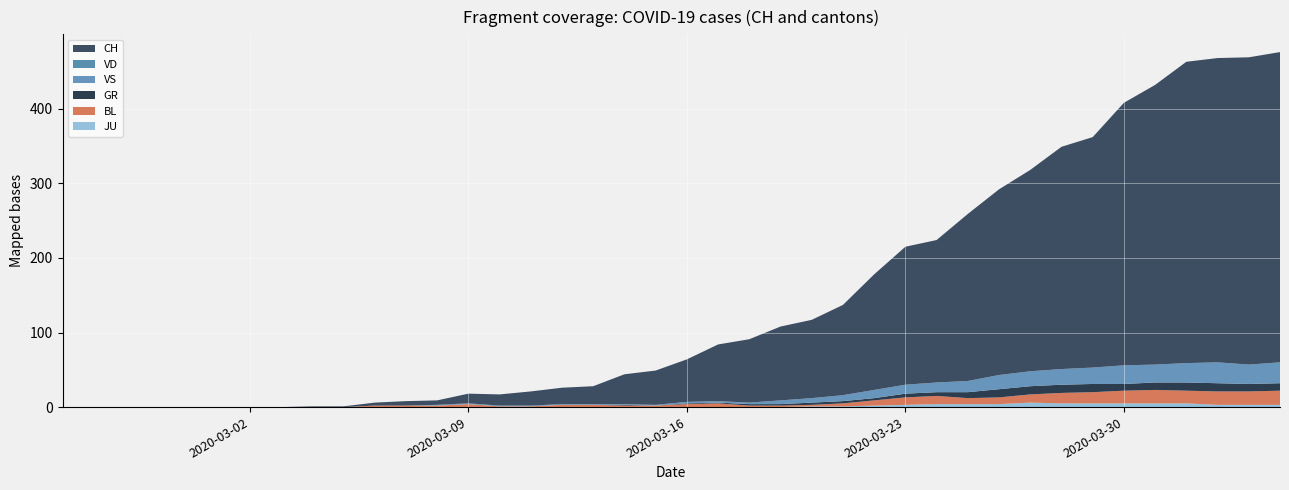

Reading left to right, extract all data points from this chart.

CH: 0	0	0	0	0	0	0	0	1	1	4	6	6	13	15	19	22	24	40	46	57	76	85	99	105	121	155	185	191	224	249	270	298	309	352	375	404	408	412	416
GR: 0	0	0	0	0	0	0	0	0	0	0	0	0	0	0	0	0	0	1	0	1	1	2	2	3	3	3	5	5	8	11	11	11	11	9	10	11	11	10	10
JU: 0	0	0	0	0	0	0	0	0	0	0	0	0	0	0	0	0	0	0	0	0	0	0	0	1	1	2	3	4	4	4	6	5	5	5	5	5	3	3	3
VS: 0	0	0	0	0	0	0	0	0	0	0	0	1	1	1	1	1	1	1	1	2	2	2	5	6	8	11	12	13	15	19	20	21	22	25	24	26	28	26	28
BL: 0	0	0	0	0	0	0	0	0	0	2	2	2	4	1	1	3	3	2	2	4	5	2	2	2	4	7	10	11	8	9	11	14	15	17	18	17	18	18	19
VD: 0	0	0	0	0	0	0	0	0	0	0	0	0	0	0	0	0	0	0	0	0	0	0	0	0	0	0	0	0	0	0	0	0	0	0	0	0	0	0	0